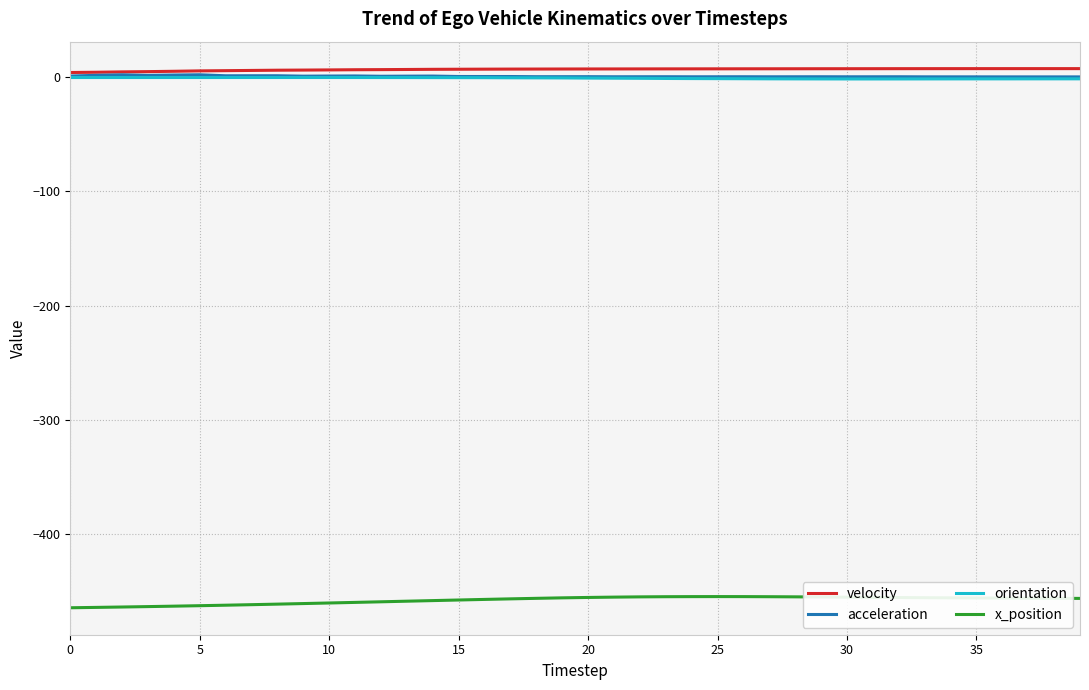

What is the smallest value displayed?

-464.3